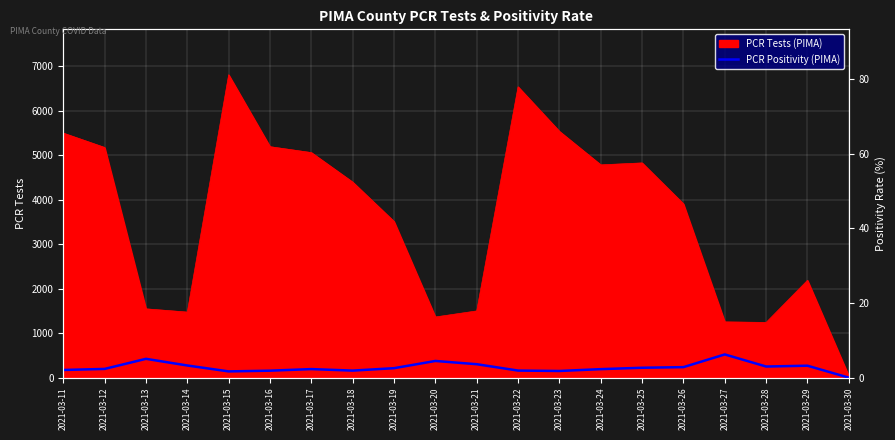

How many data points are above 2?

14